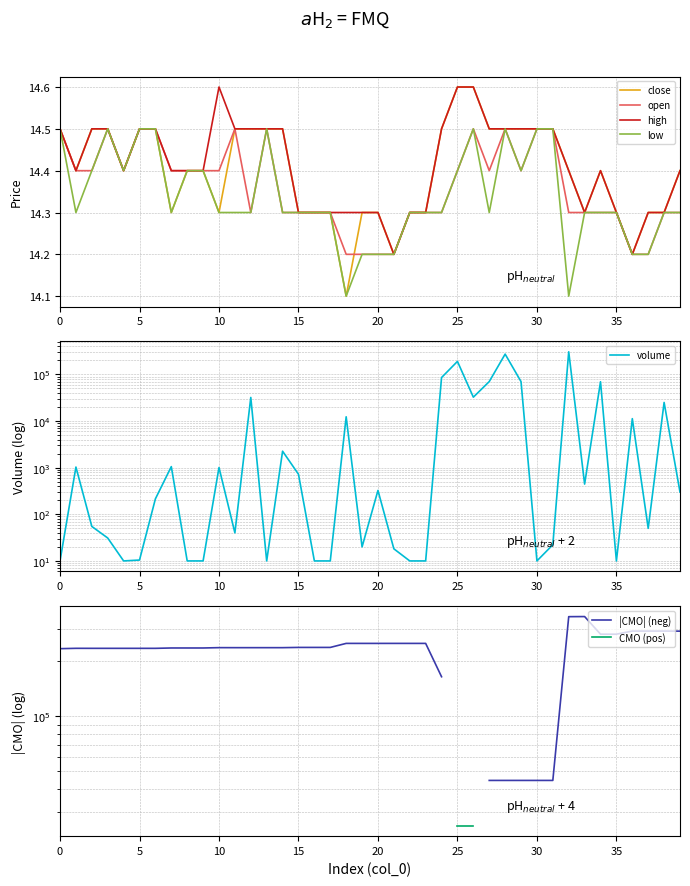

The volume series shows 10.9 at 3. True or false?

False